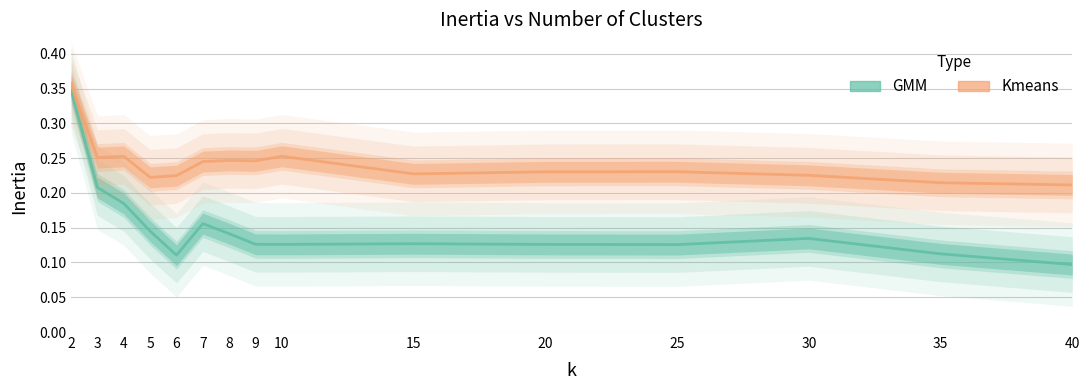

At how many categories does at least one series exceed 0?

15